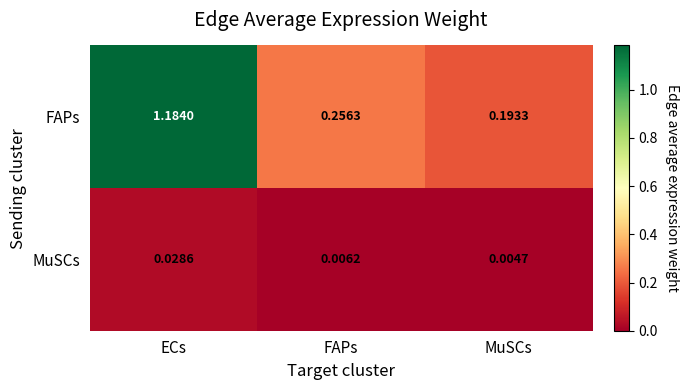

At FAPs, list the series in order from largest to smallest.

FAPs, MuSCs